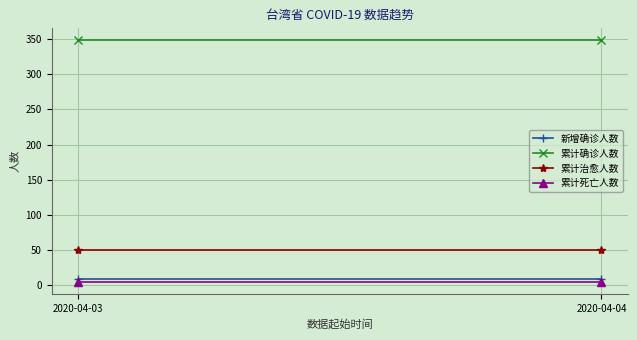

Reading left to right, what are all the values shown in this chart?

新增确诊人数: 9	9
累计确诊人数: 348	348
累计治愈人数: 50	50
累计死亡人数: 5	5